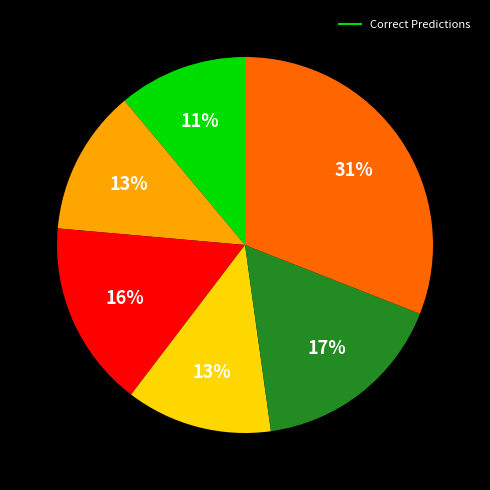

To the nearest percent, what is the average slice percentage?

17%